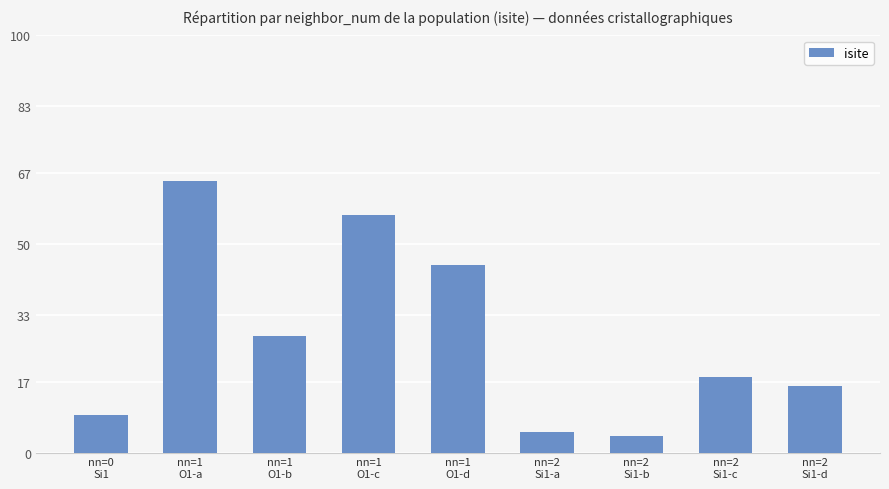

What is the value of the 5th bar from the left?

45